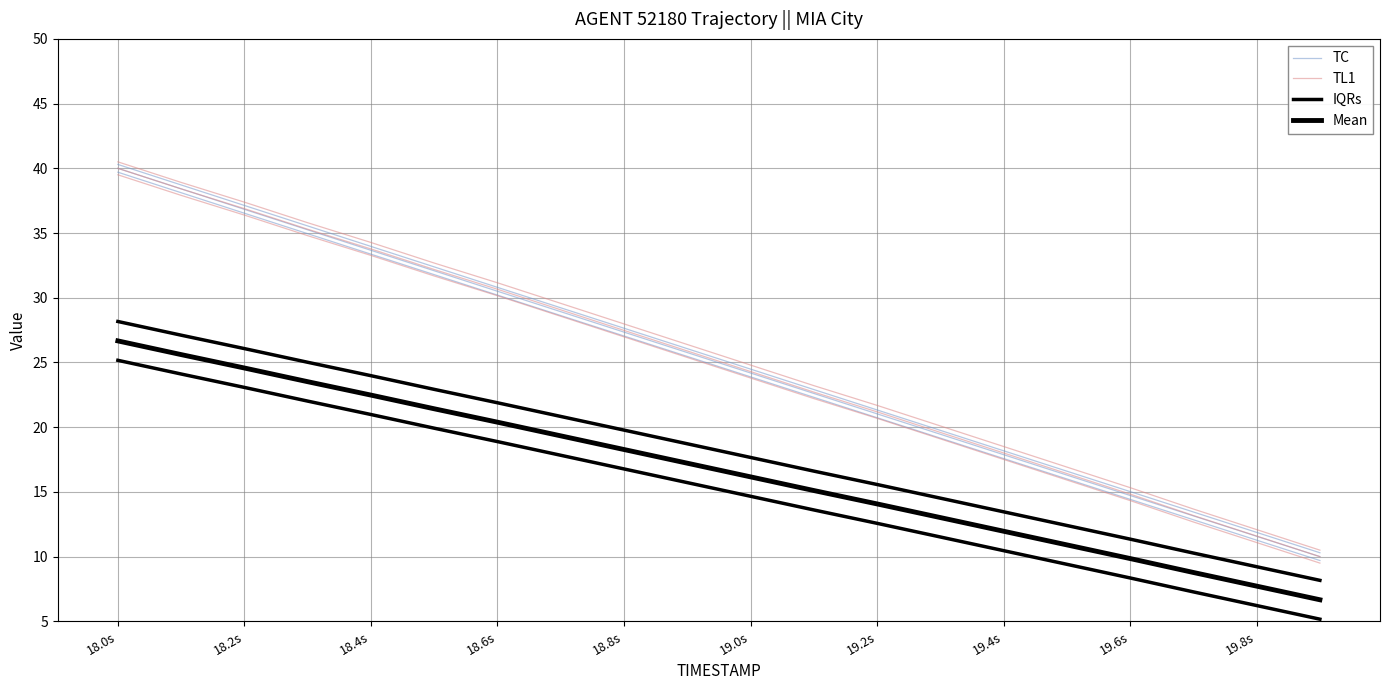

Which series has the largest range (max minus min)?

TC